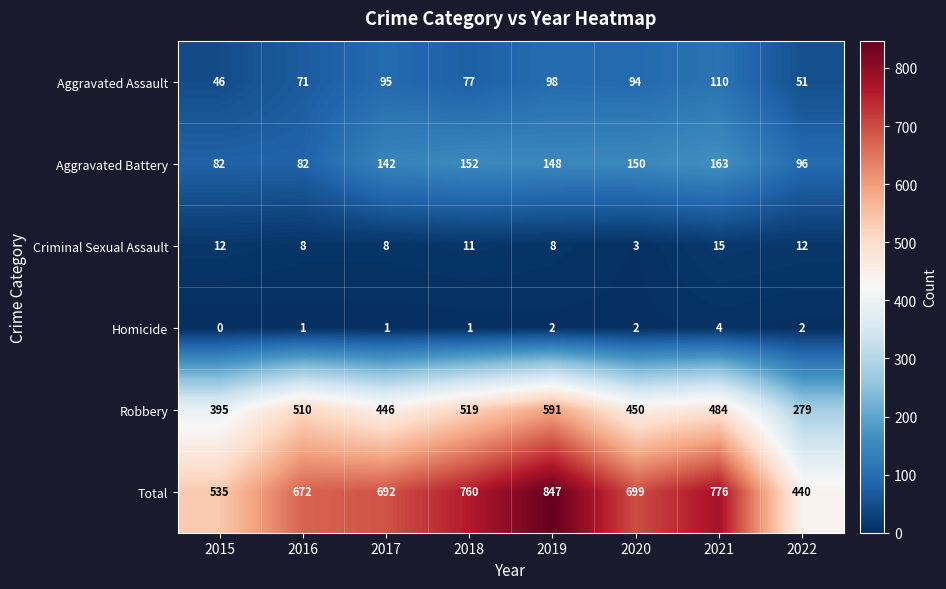

What is the difference between the Robbery values at 2022 and 2016?

231